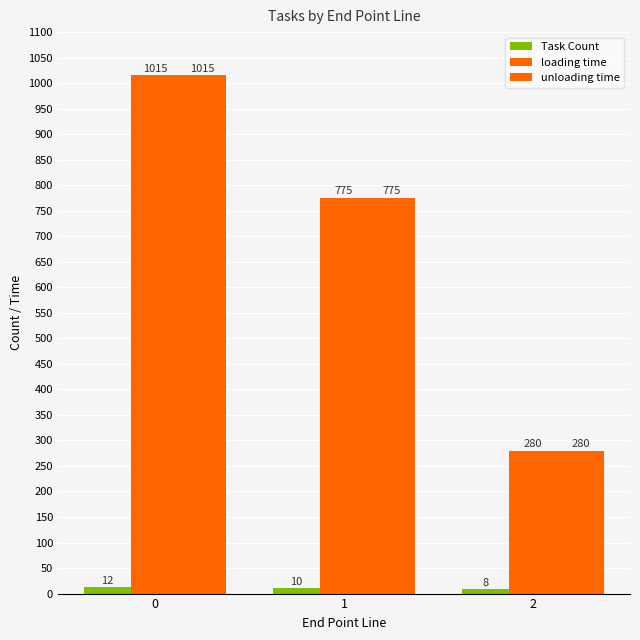

Is it true that unloading time equals 1023 at 1?

False